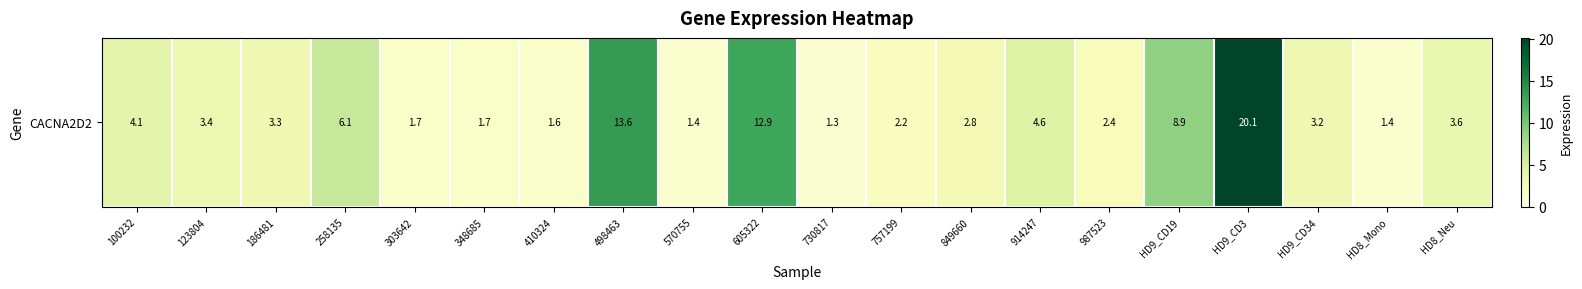

The chart shows a value of 4.6 at 914247. True or false?

True